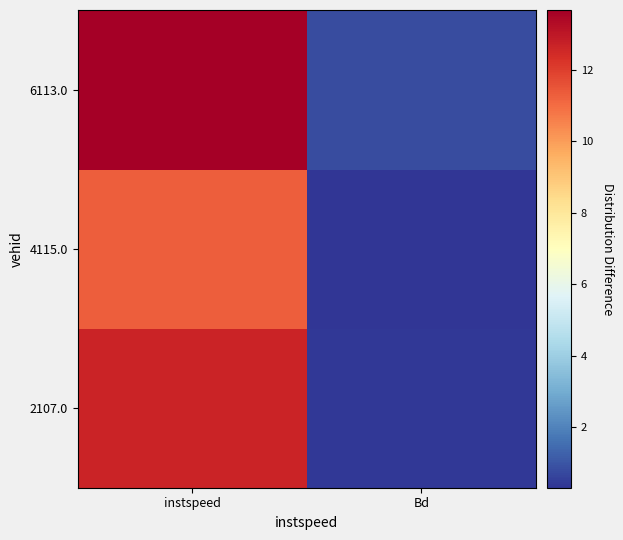

Reading left to right, what are all the values shown in this chart?

2107.0: instspeed=12.7	Bd=0.4
4115.0: instspeed=11.3	Bd=0.3
6113.0: instspeed=13.7	Bd=0.8